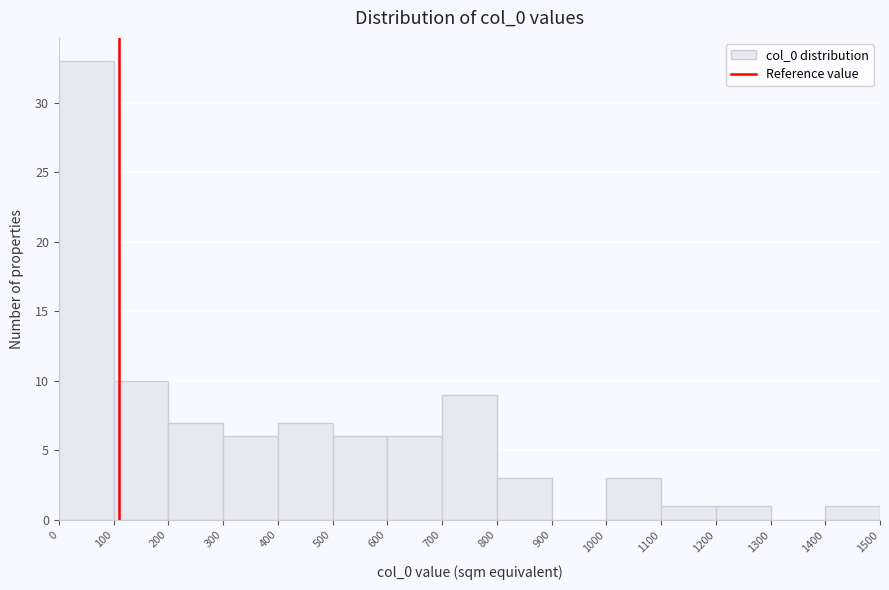

Reading left to right, transcribe this chart: for each bar, give the range it covers on the x-axis and its height. The values are not printed on the chart, so give them approximately, as read against the axis.

0 to 100: 33
100 to 200: 10
200 to 300: 7
300 to 400: 6
400 to 500: 7
500 to 600: 6
600 to 700: 6
700 to 800: 9
800 to 900: 3
900 to 1000: 0
1000 to 1100: 3
1100 to 1200: 1
1200 to 1300: 1
1300 to 1400: 0
1400 to 1500: 1